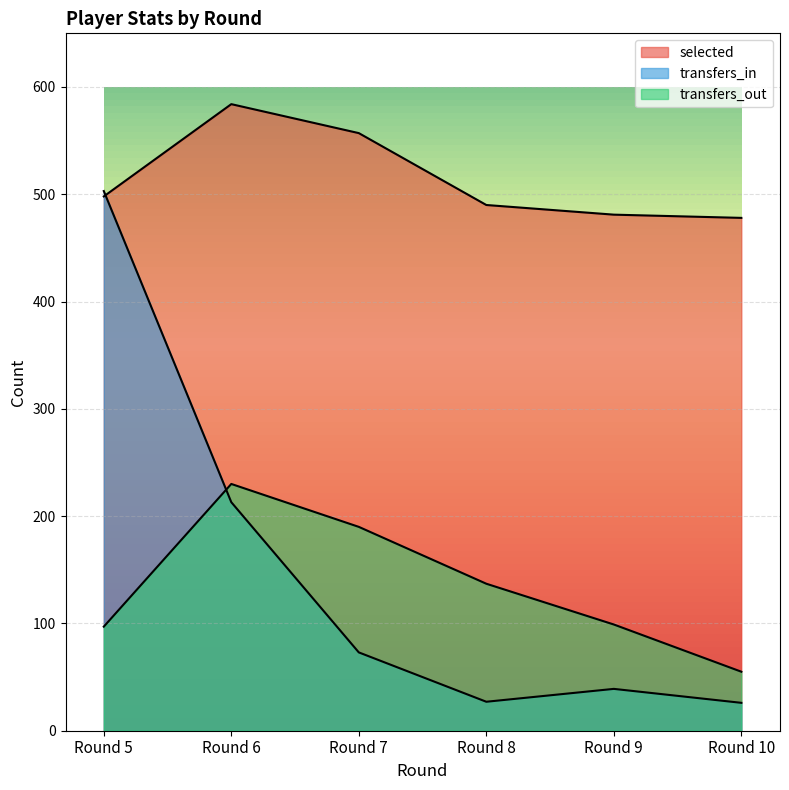

Which series ends up on top after the final intersection of transfers_out and transfers_in?

transfers_out